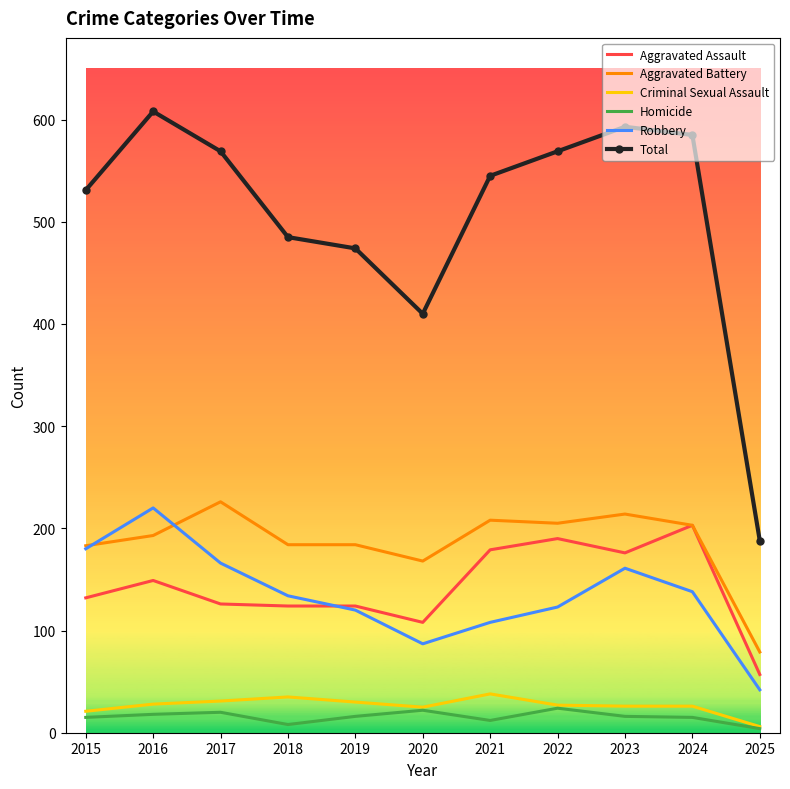

The value of Criminal Sexual Assault at 2019 is 30. True or false?

True